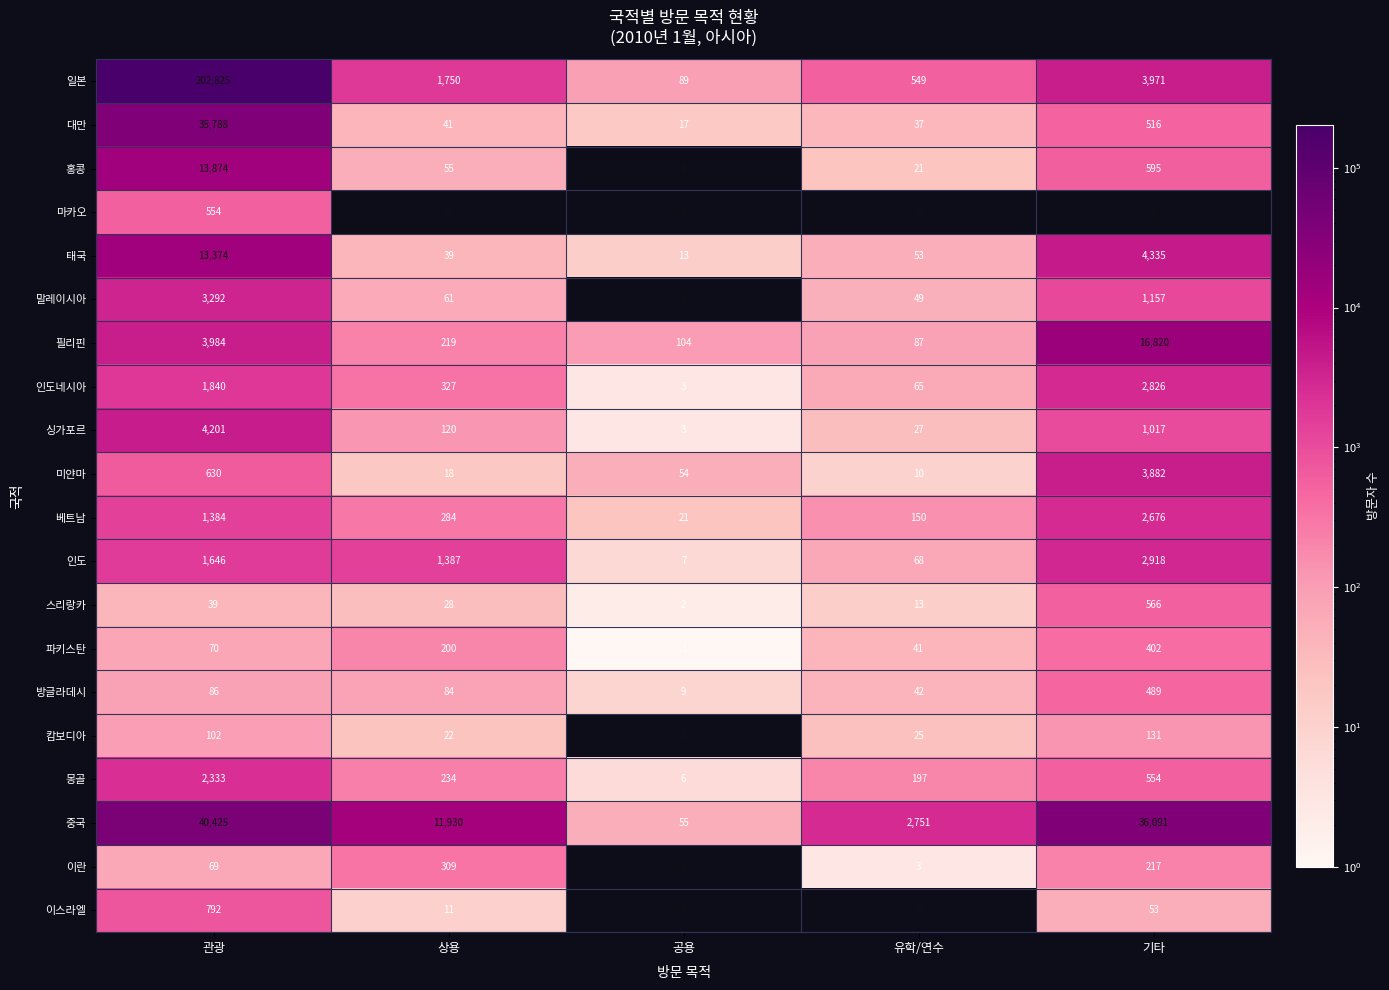

Which category has the highest value across all series?

관광